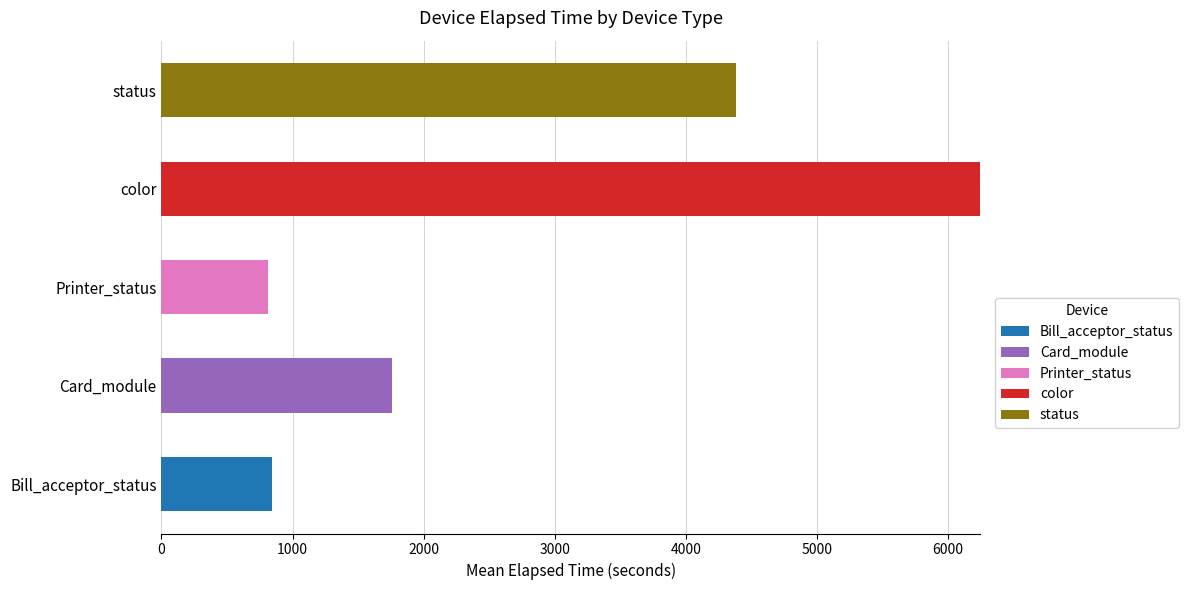

At which category is the sum across all series the highest?

color